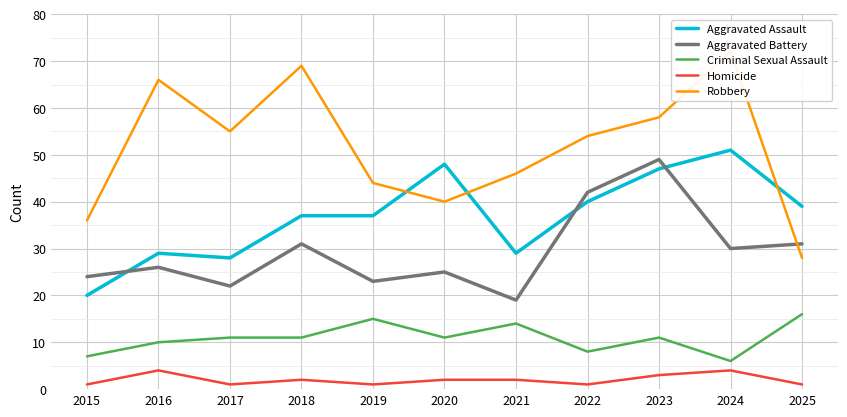

What is the average value of the Aggravated Battery series?

29